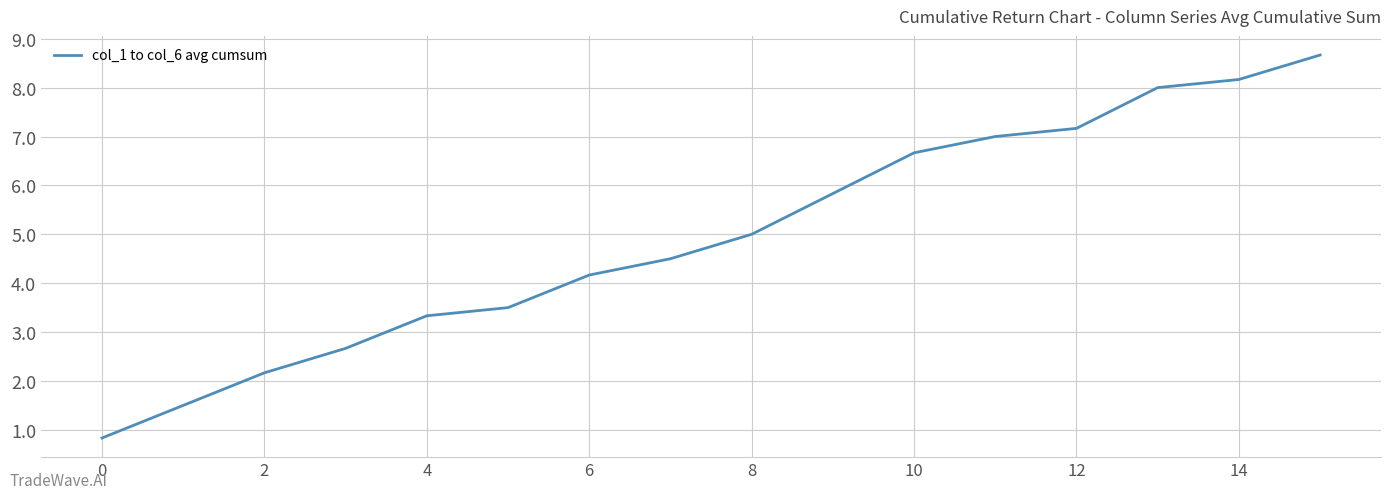

What is the minimum value shown in the chart?

0.8